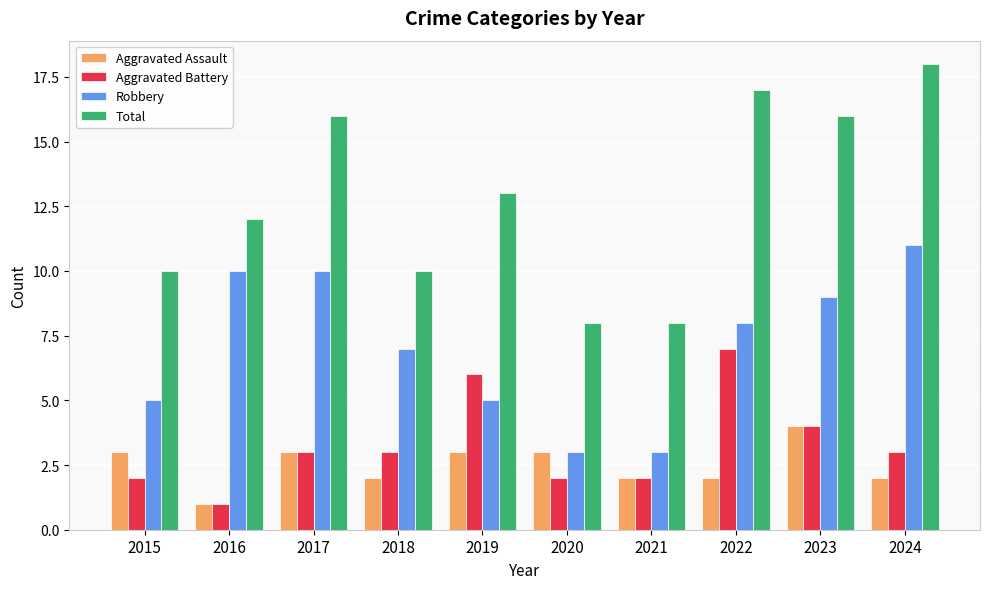

What are all the series names shown in the legend?

Aggravated Assault, Aggravated Battery, Robbery, Total